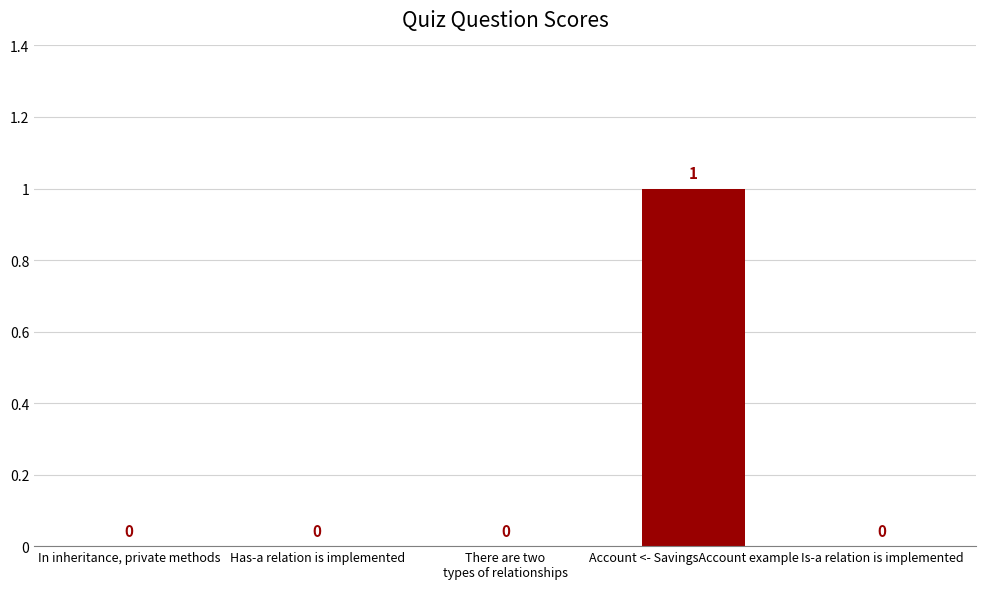

Count the number of values greater than 0.

1